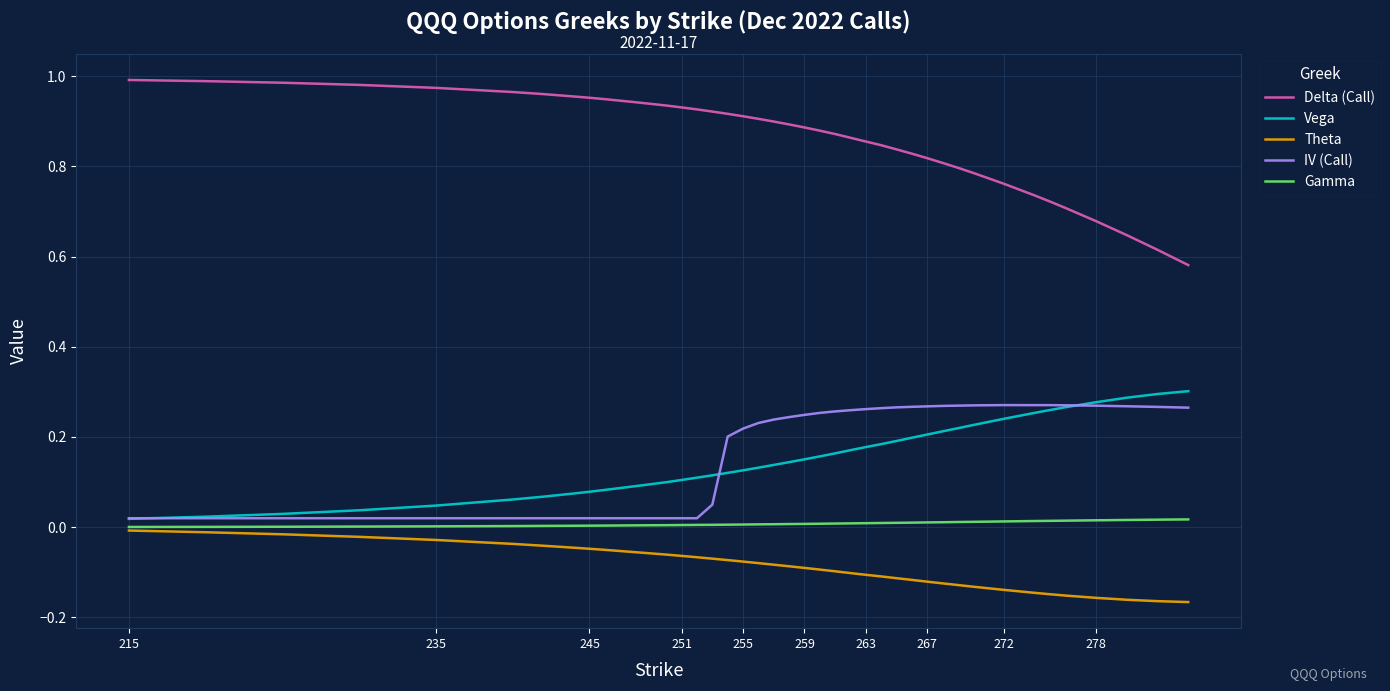

Which series has the largest total across all categories?

Delta (Call)